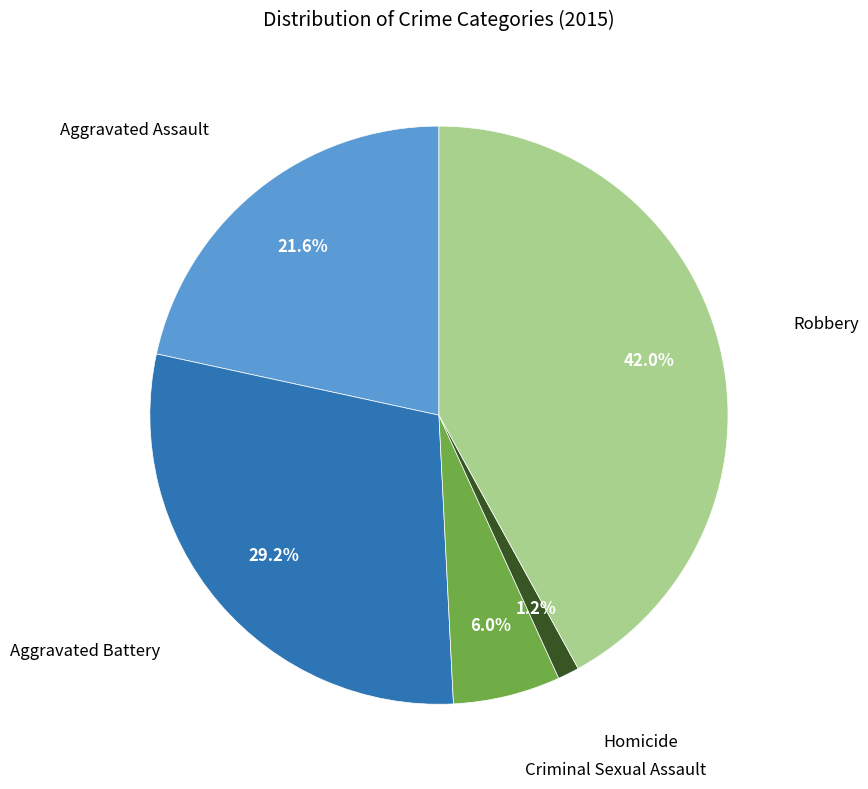

How many slices are in this pie chart?

5